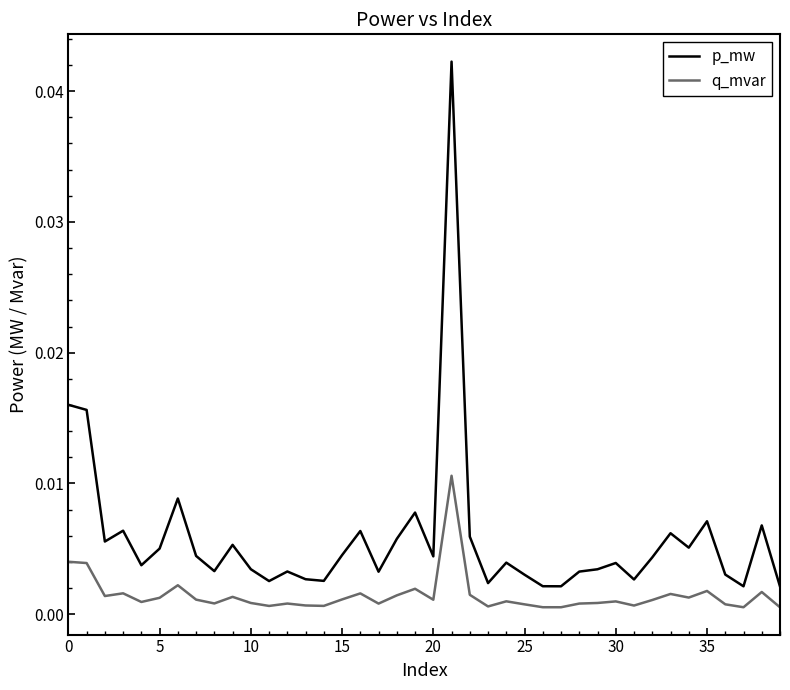

List the series in order of their overall mean, highest first.

p_mw, q_mvar